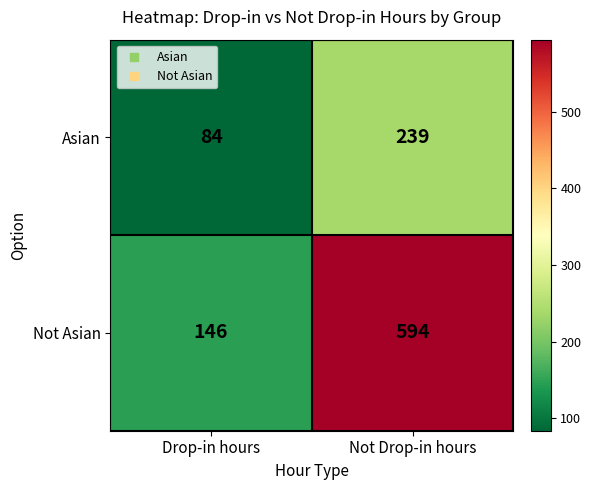

At which category is the sum across all series the highest?

Not Drop-in hours